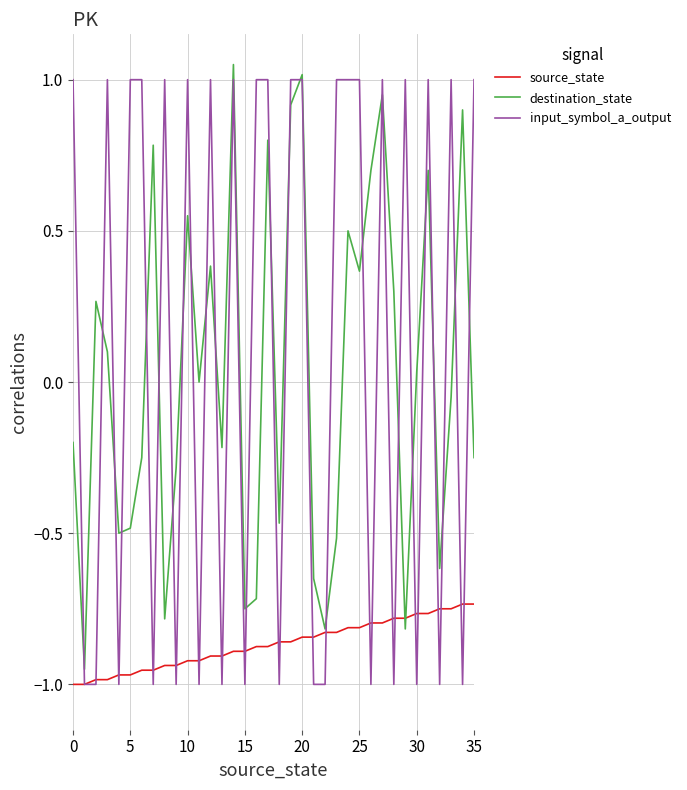

Which series has the largest total across all categories?

input_symbol_a_output